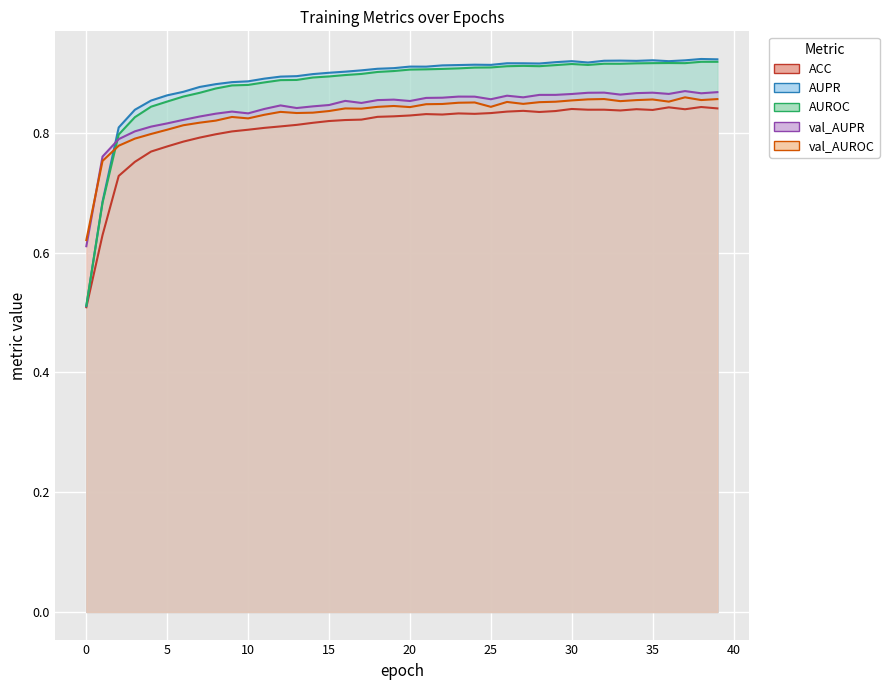

How many interior local valleys does the val_AUROC series have?

9